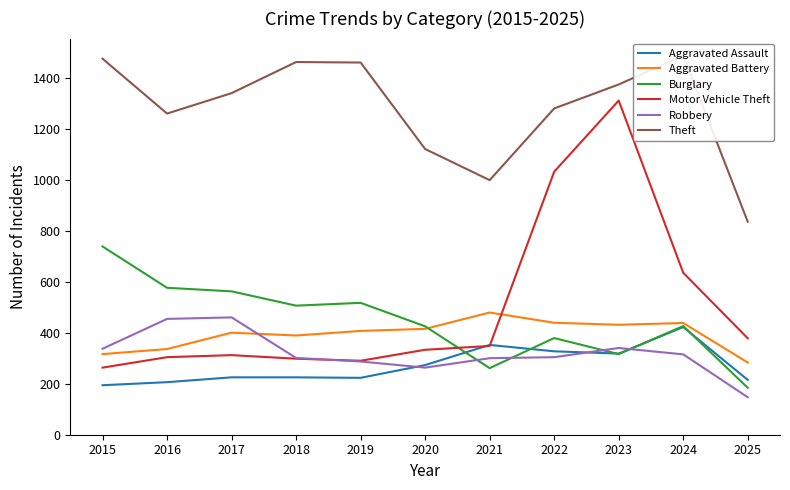

At which label does Theft first exceed 1339?

2015